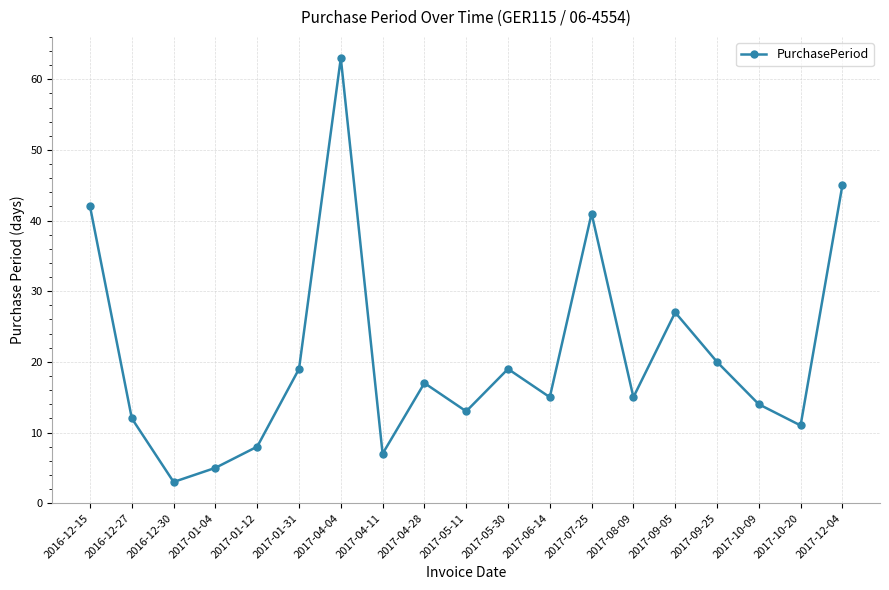

Which label corresponds to the largest value in the chart?

2017-04-04